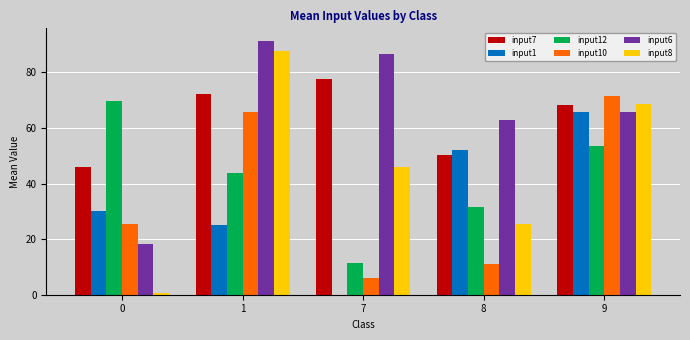

What is the difference between the input12 values at 1 and 0?

26.0